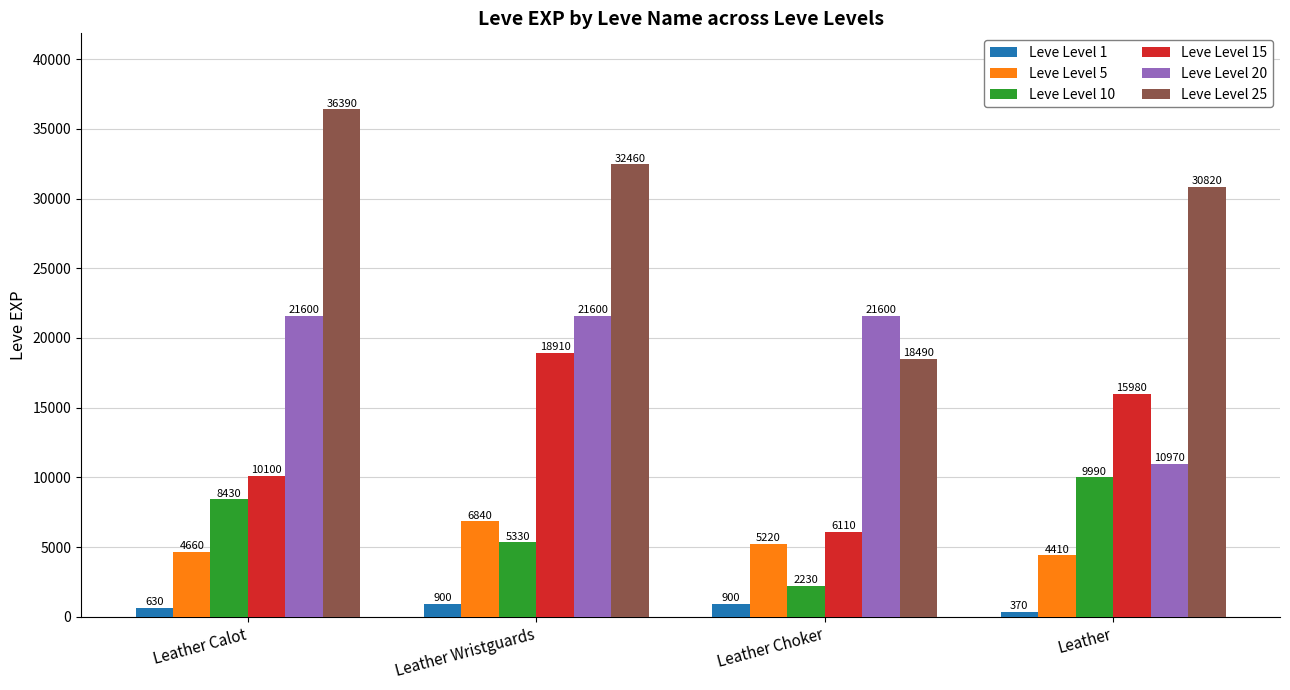

Rank the series by their maximum value, from lowest to highest.

Leve Level 1, Leve Level 5, Leve Level 10, Leve Level 15, Leve Level 20, Leve Level 25